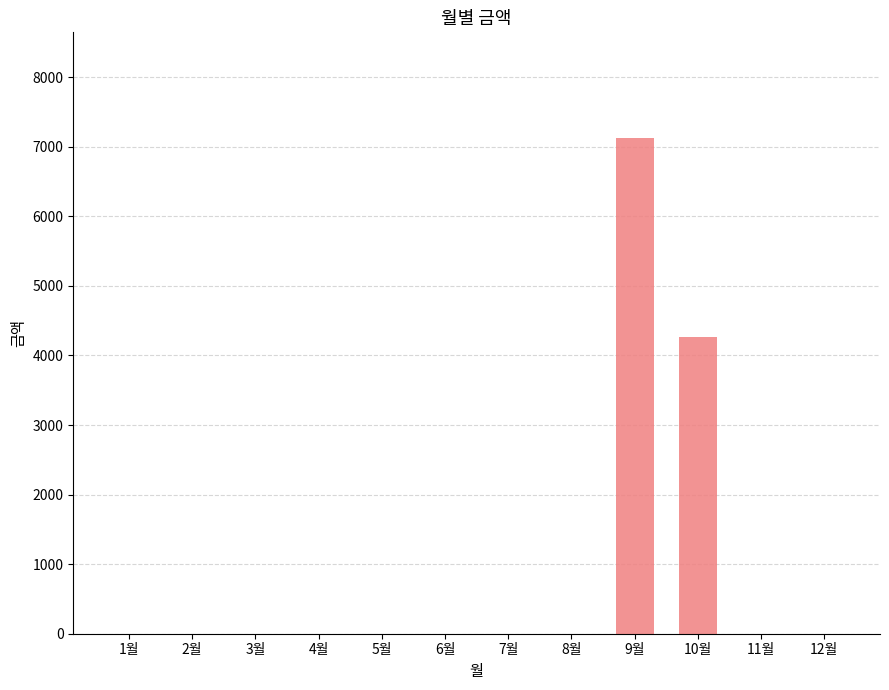

What is the sum of the values at 10월 and 8월?

4270